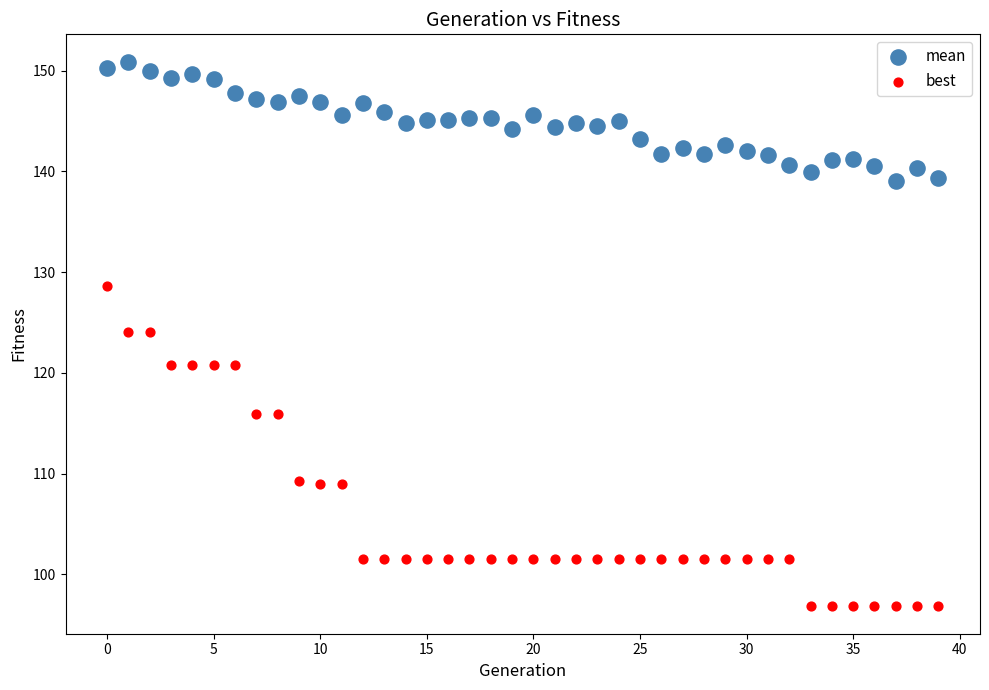

Which series reaches the maximum Y coordinate?

mean